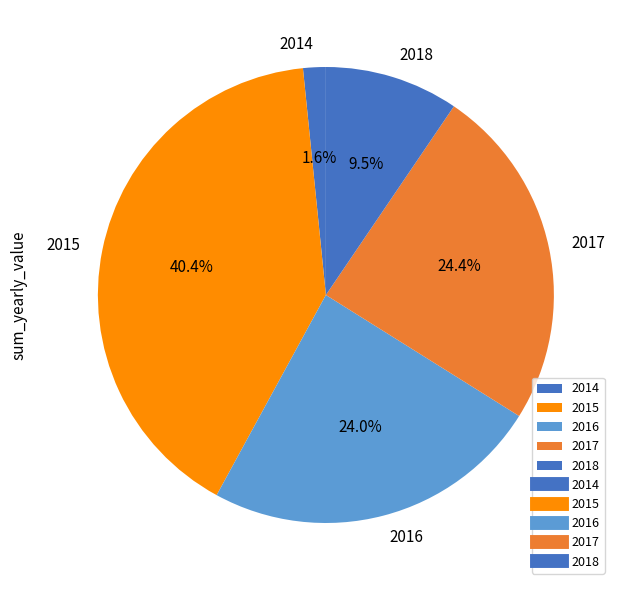

Is there any slice that represents more than half of the pie?

No